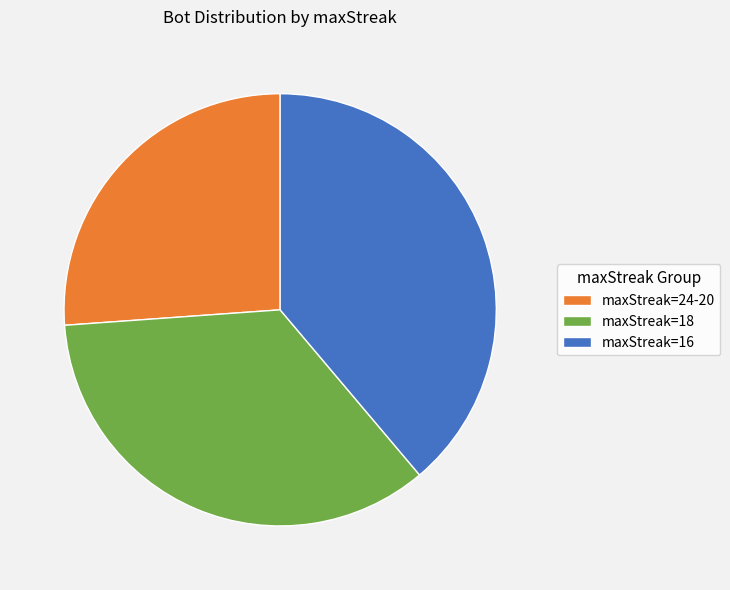

Which slice is the smallest?

maxStreak=24-20